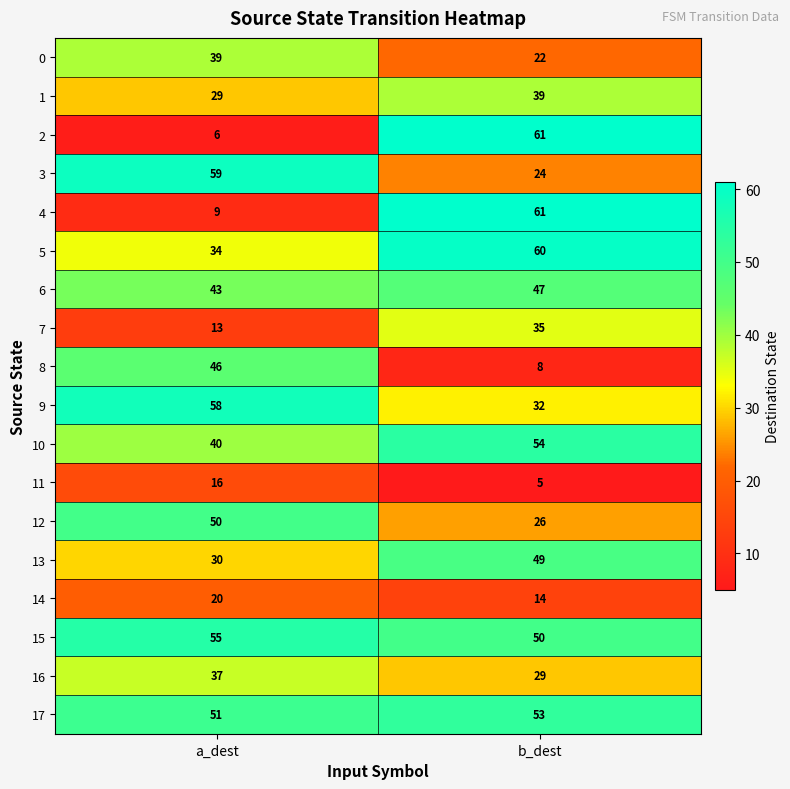

What is the total value across all series at a_dest?

635